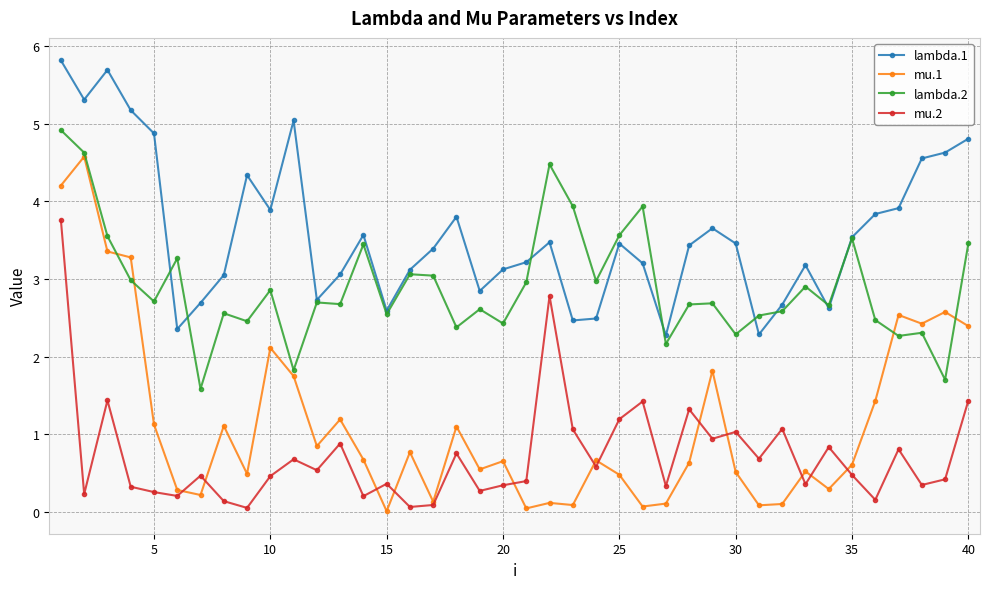

True or false: mu.2 and lambda.2 intersect in this chart.

False